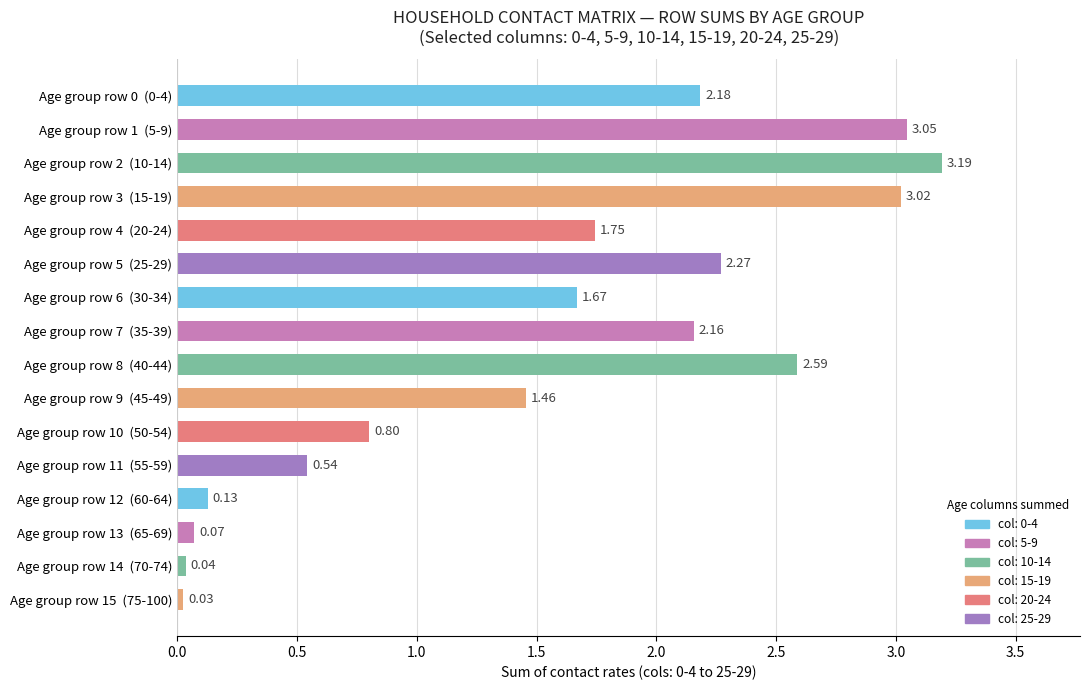

Which label corresponds to the smallest value in the chart?

Age group row 15  (75-100)